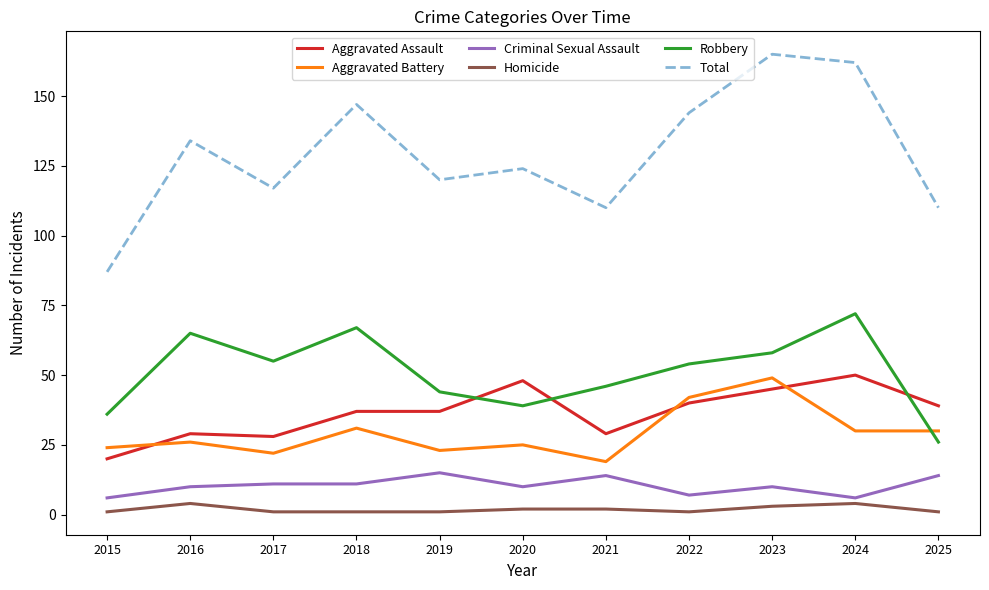

What is the difference between the highest and lowest values at 2019?

119